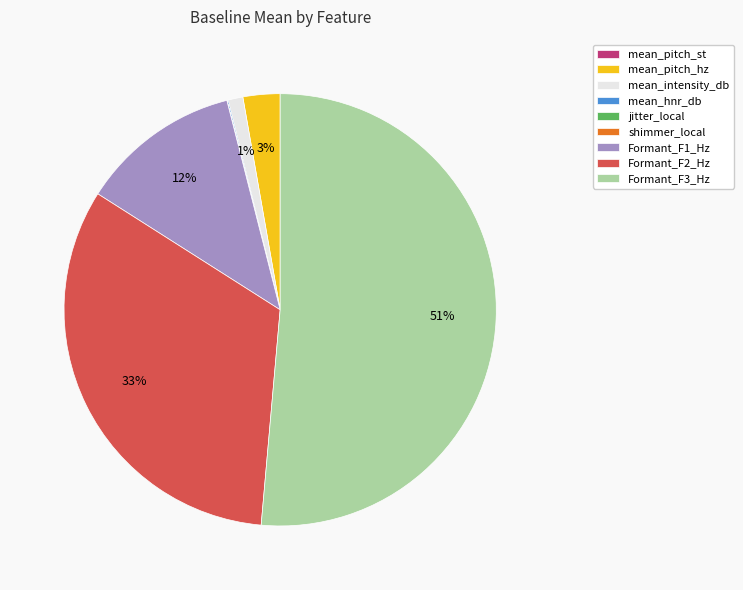

To the nearest percent, what is the difference between the mean_pitch_hz and mean_intensity_db slice percentages?

2%